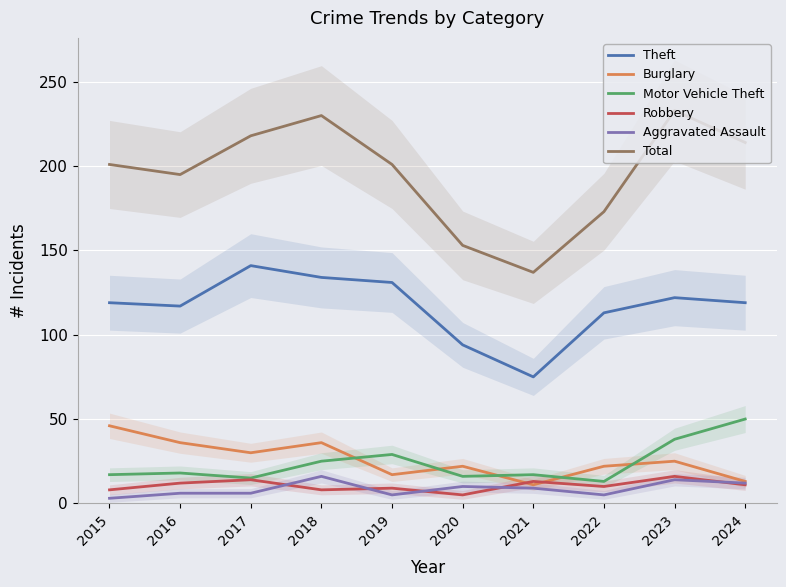

The Burglary series shows 4 at 2024. True or false?

False